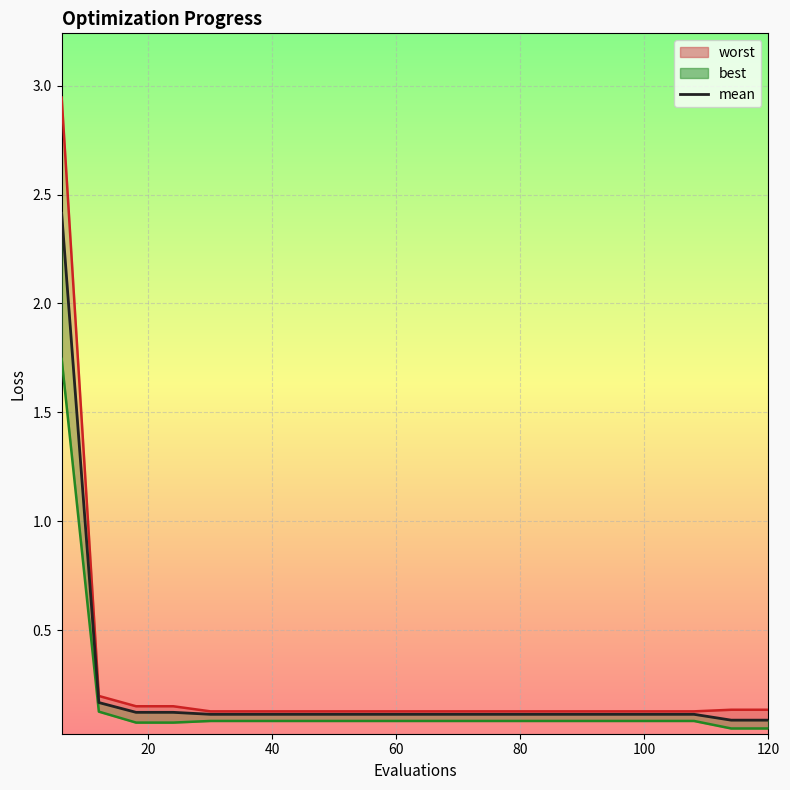

What is the value of the 5th point from the left?

0.1